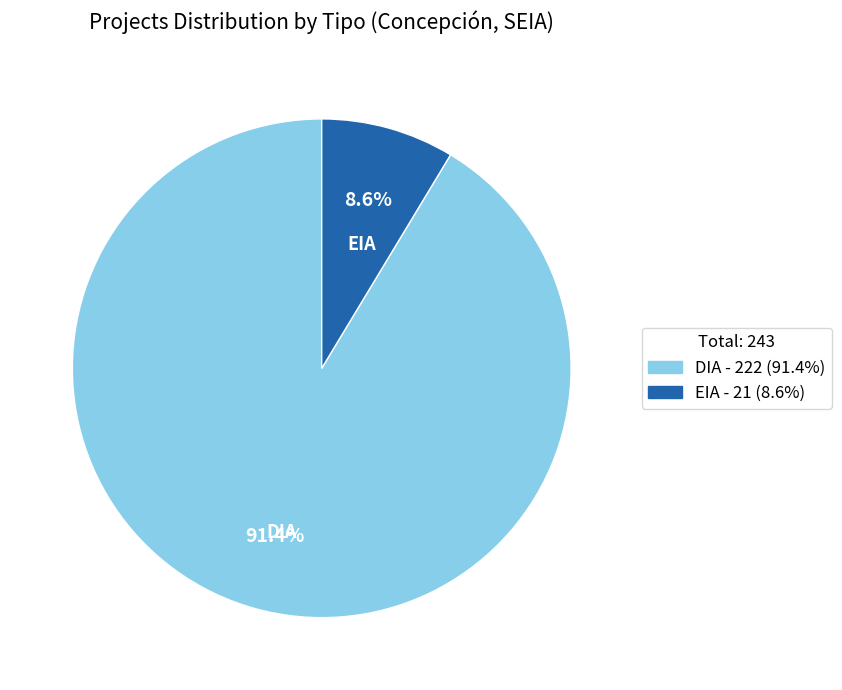

Between DIA and EIA, which is larger?

DIA